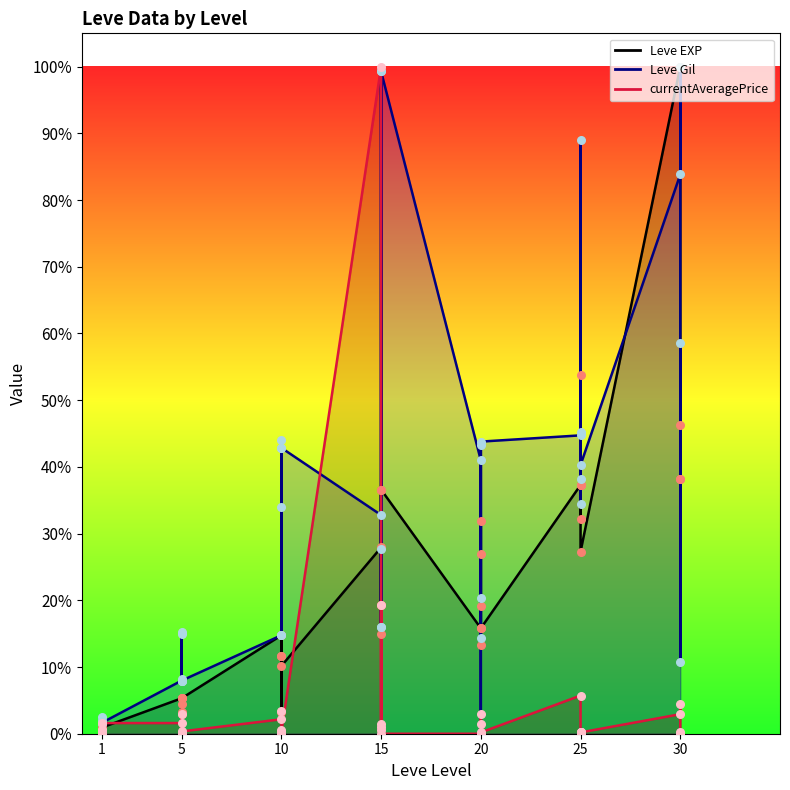

What is the total value across all series at 20?

56.8